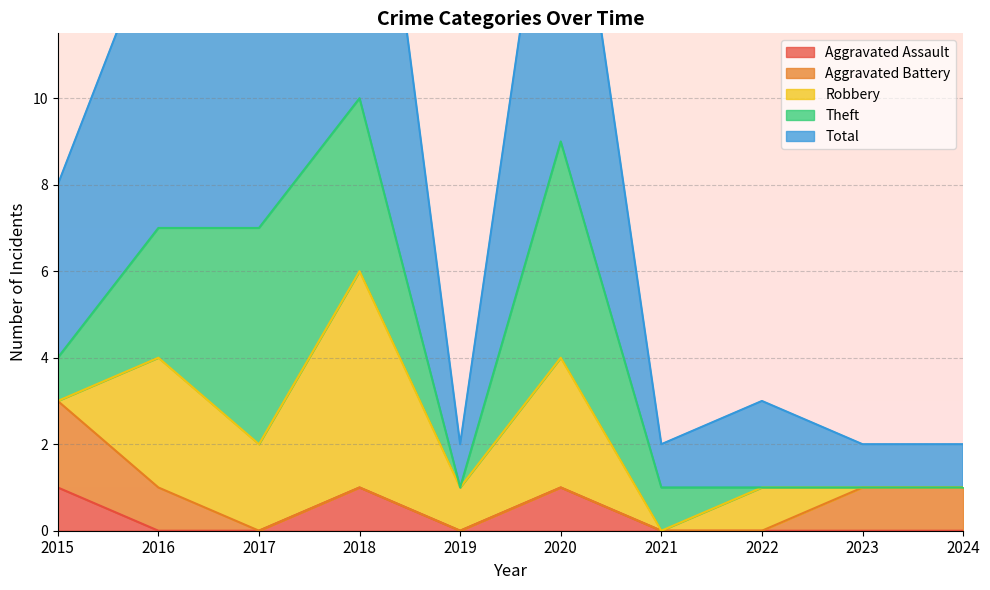

How many lines are shown in the chart?

5